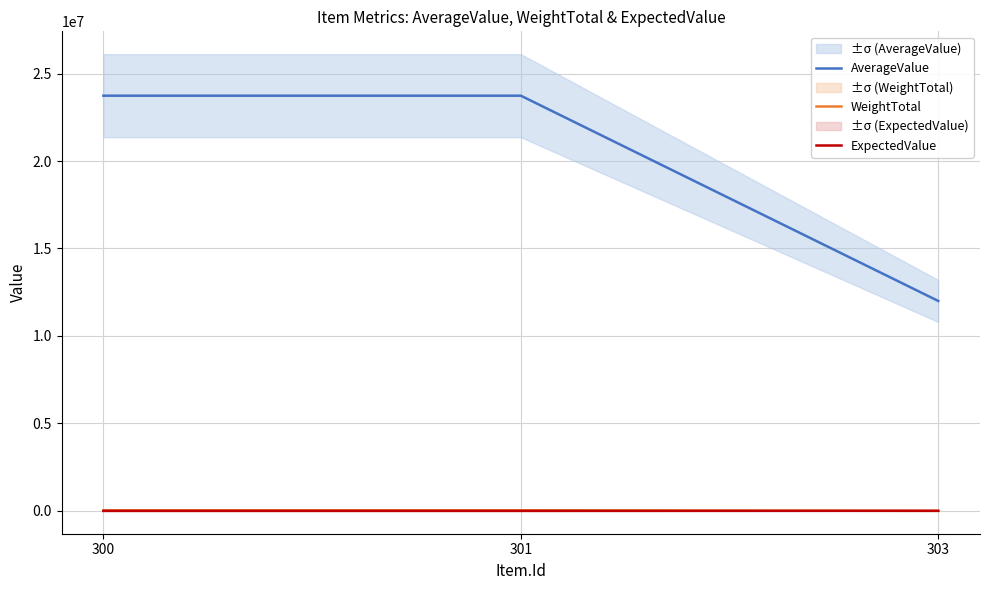

Between 300 and 303, which series saw the biggest shift?

AverageValue